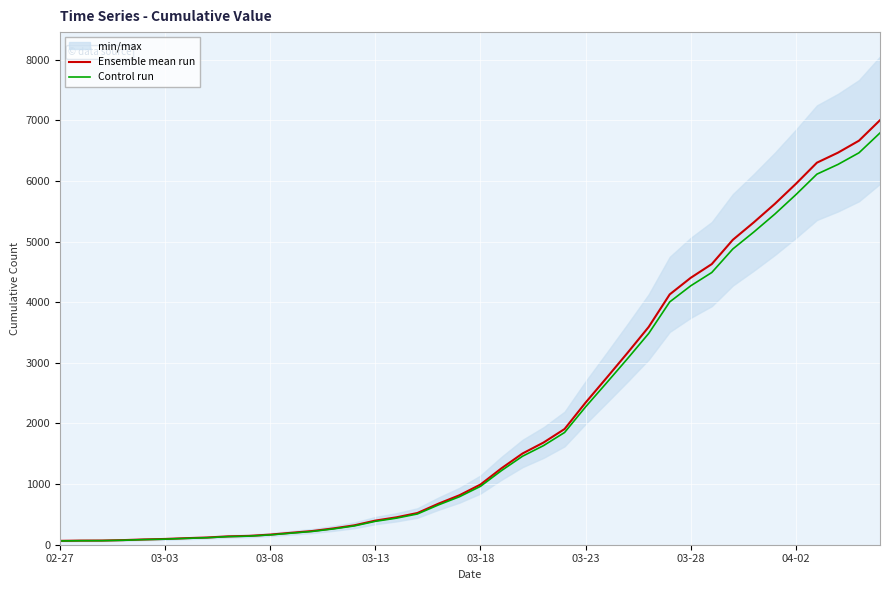

Where does the Ensemble mean run series first go above 993?

21